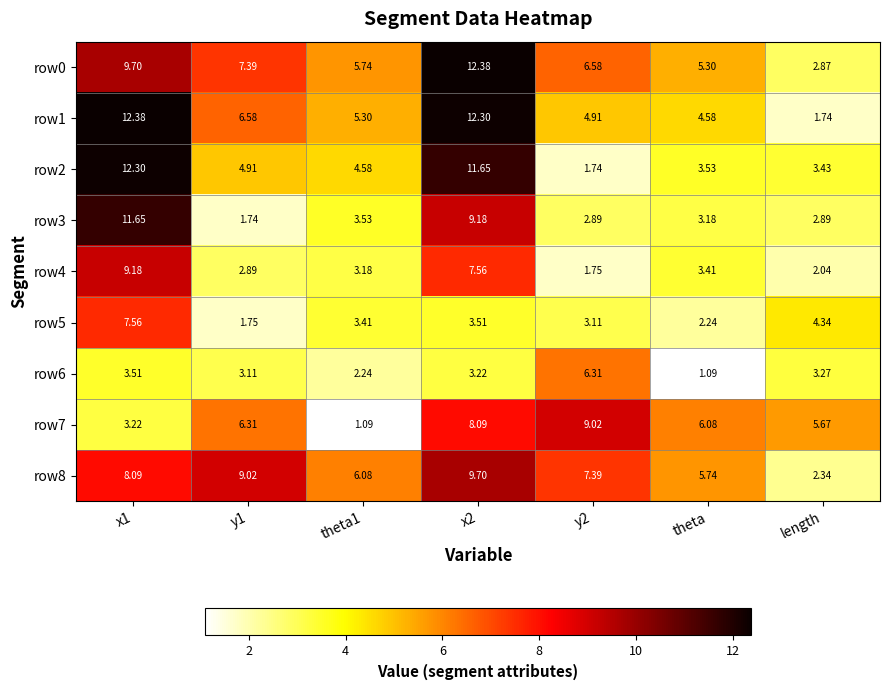

Between y1 and y2, which series saw the biggest shift?

row6